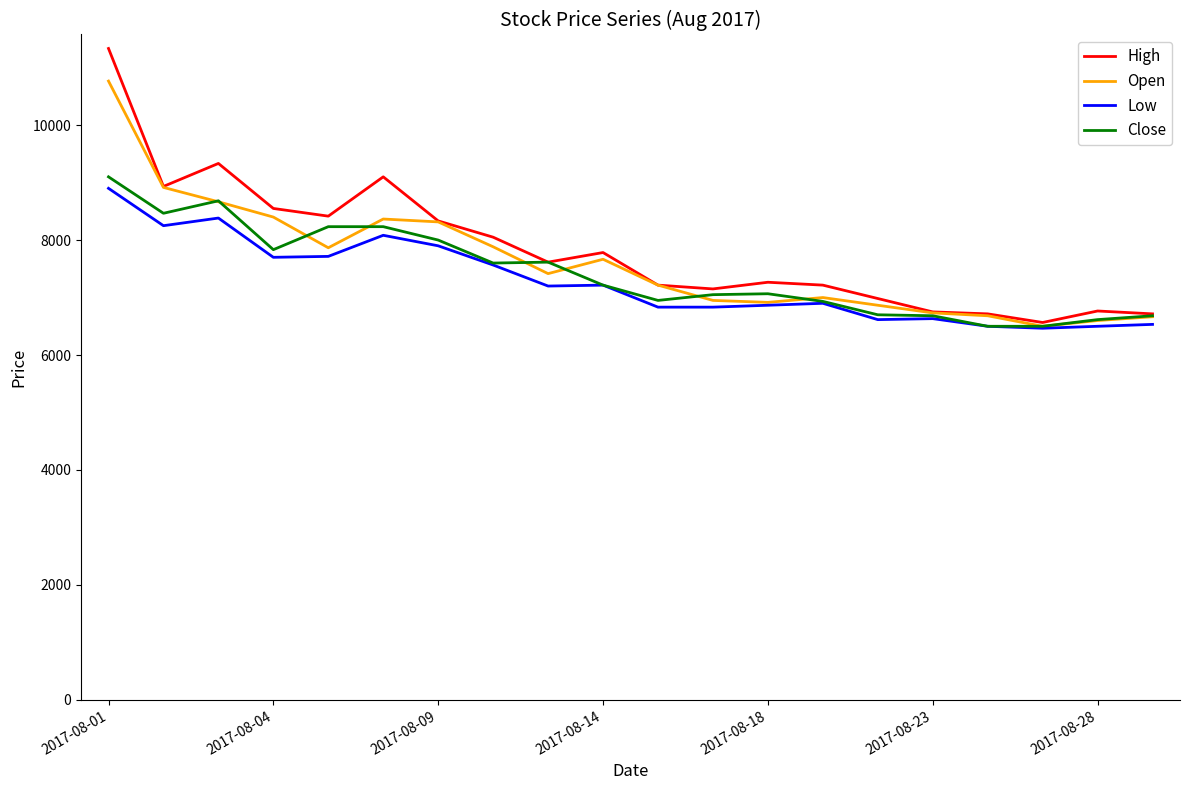

What is the difference between the maximum and second lowest values in the Low series?

2400